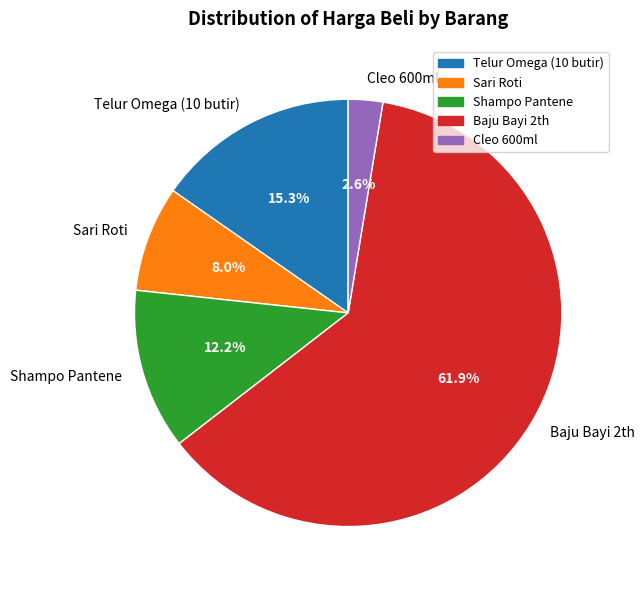

To the nearest percent, what percentage of the pie is Sari Roti?

8%